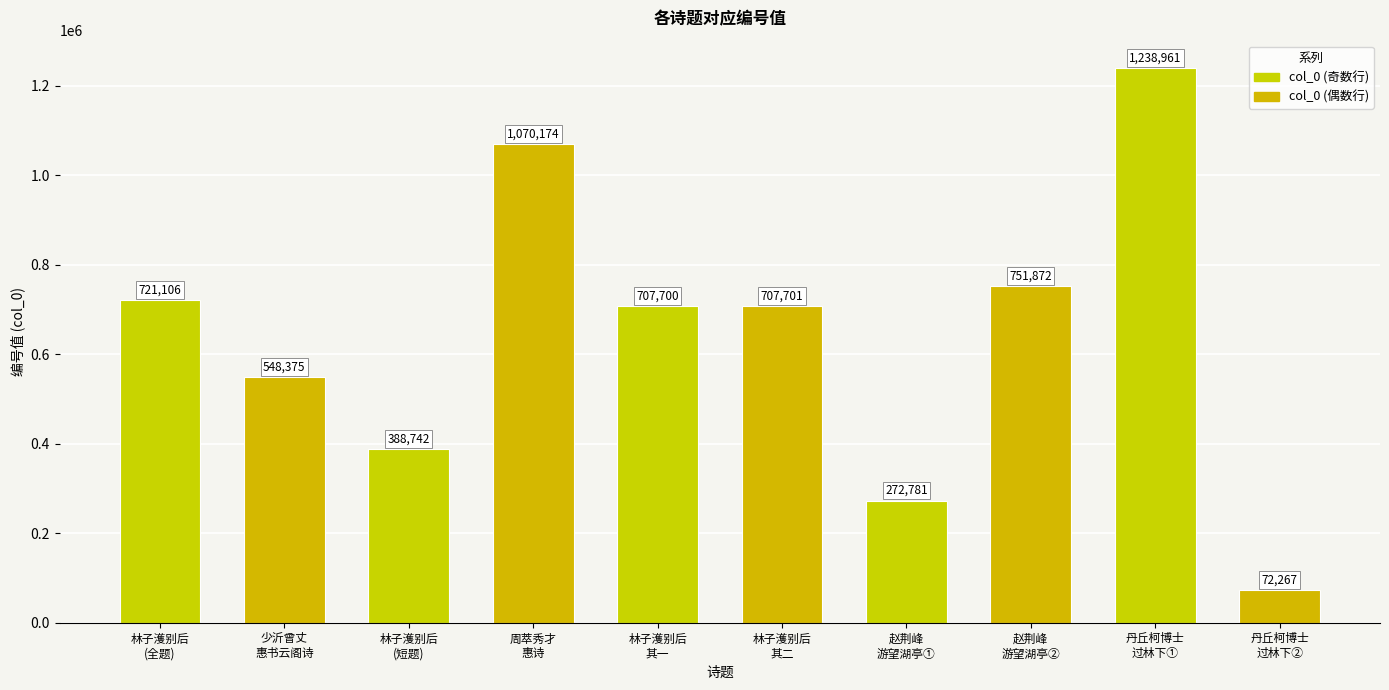

List the labels in order of value, smallest first.

丹丘柯博士
过林下②, 赵荆峰
游望湖亭①, 林子濩别后
(短题), 少沂曾丈
惠书云阁诗, 林子濩别后
其一, 林子濩别后
其二, 林子濩别后
(全题), 赵荆峰
游望湖亭②, 周萃秀才
惠诗, 丹丘柯博士
过林下①